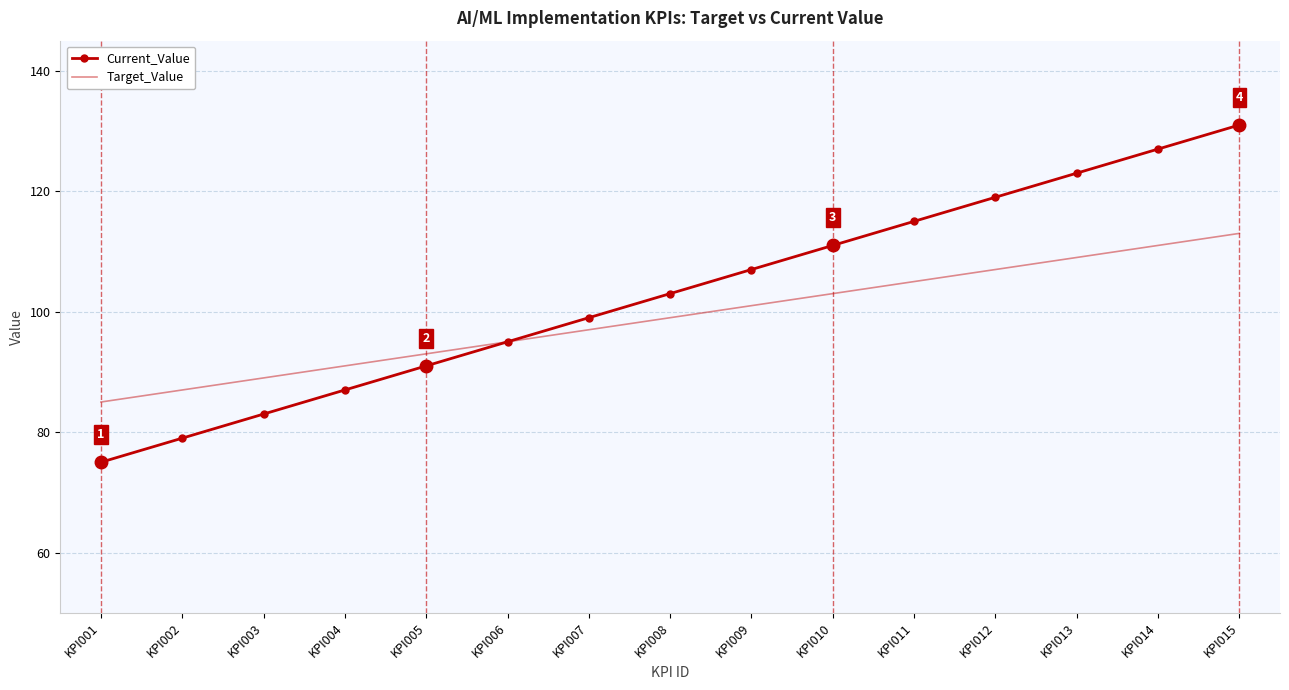

What is the difference between the highest and lowest values at KPI003?

6